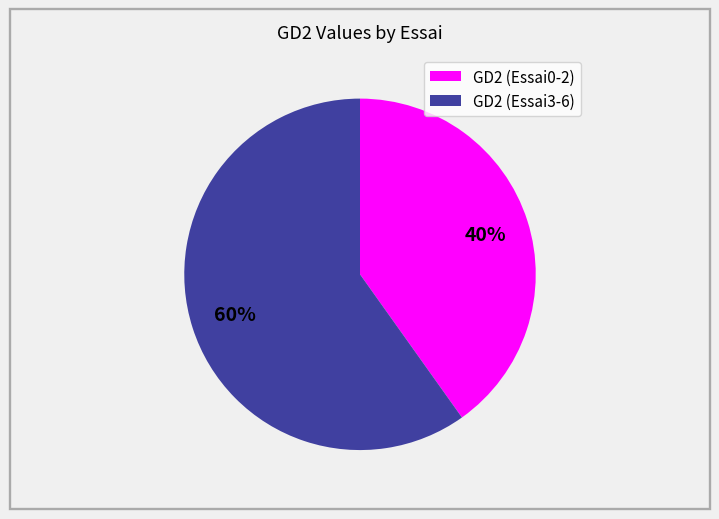

To the nearest percent, what is the average slice percentage?

50%